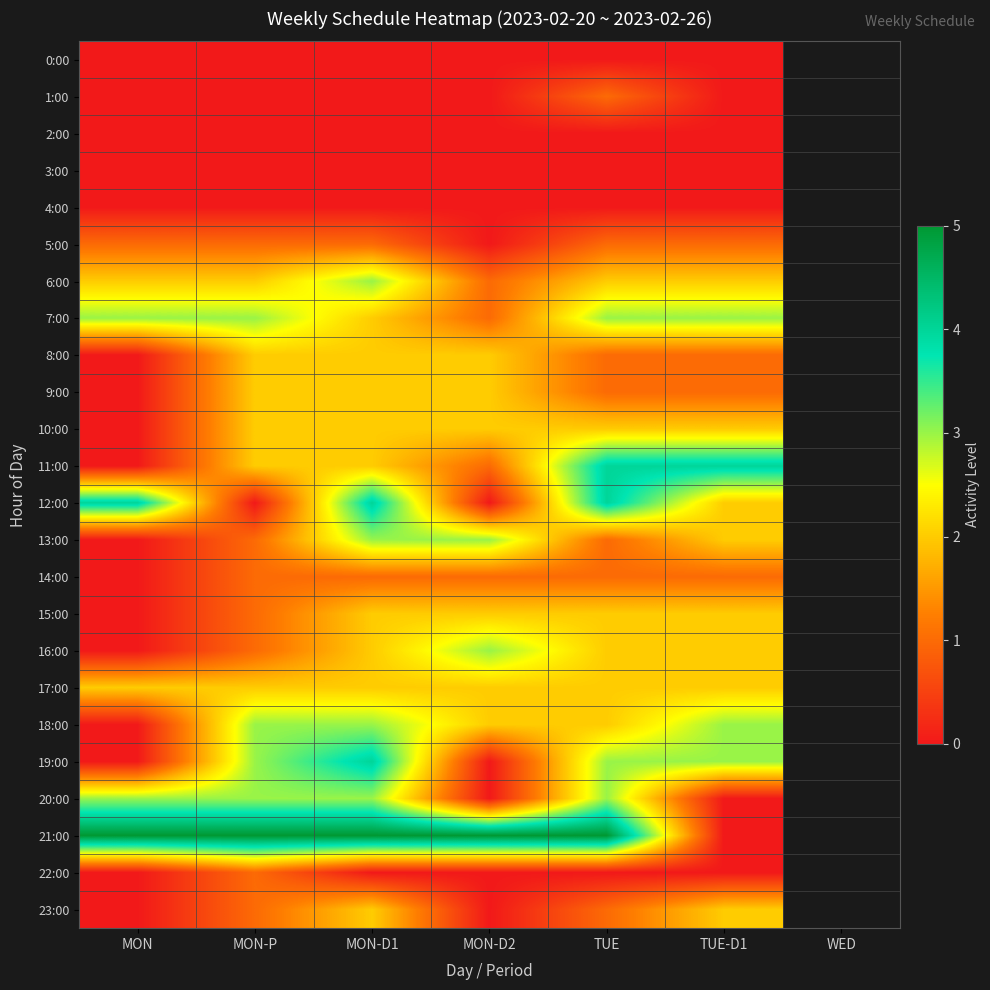

At which category is the sum across all series the highest?

MON-D1